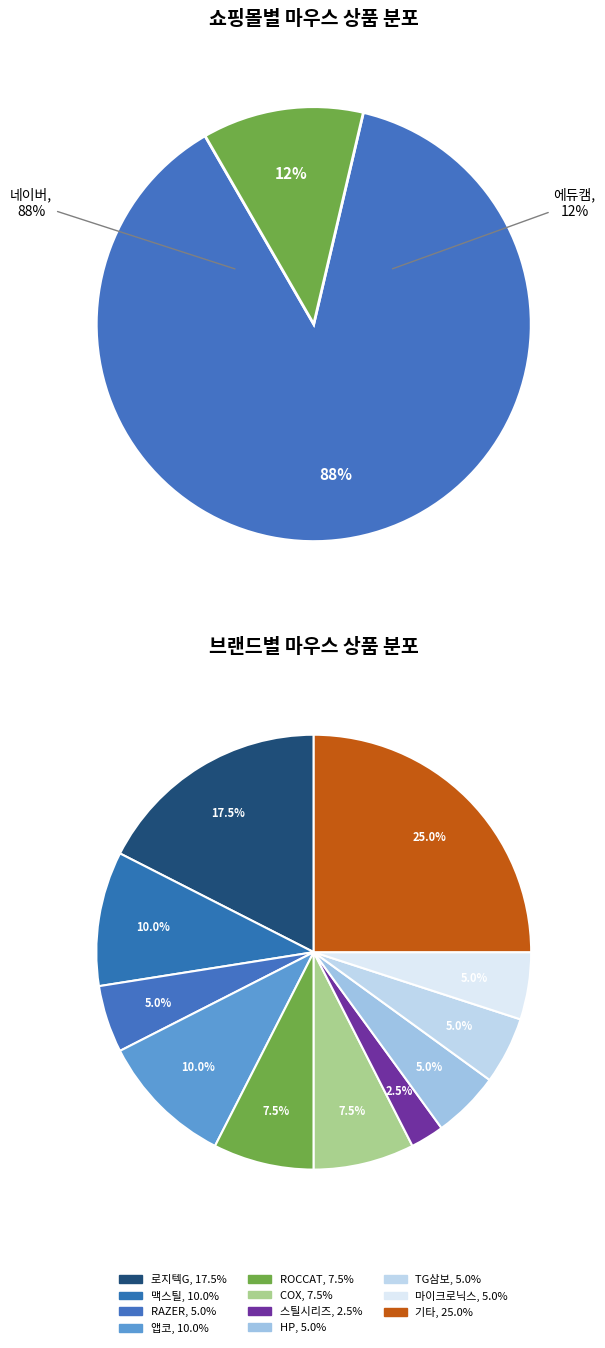

Combined, what portion of the pie is 에듀캠 and 네이버?

100.0%